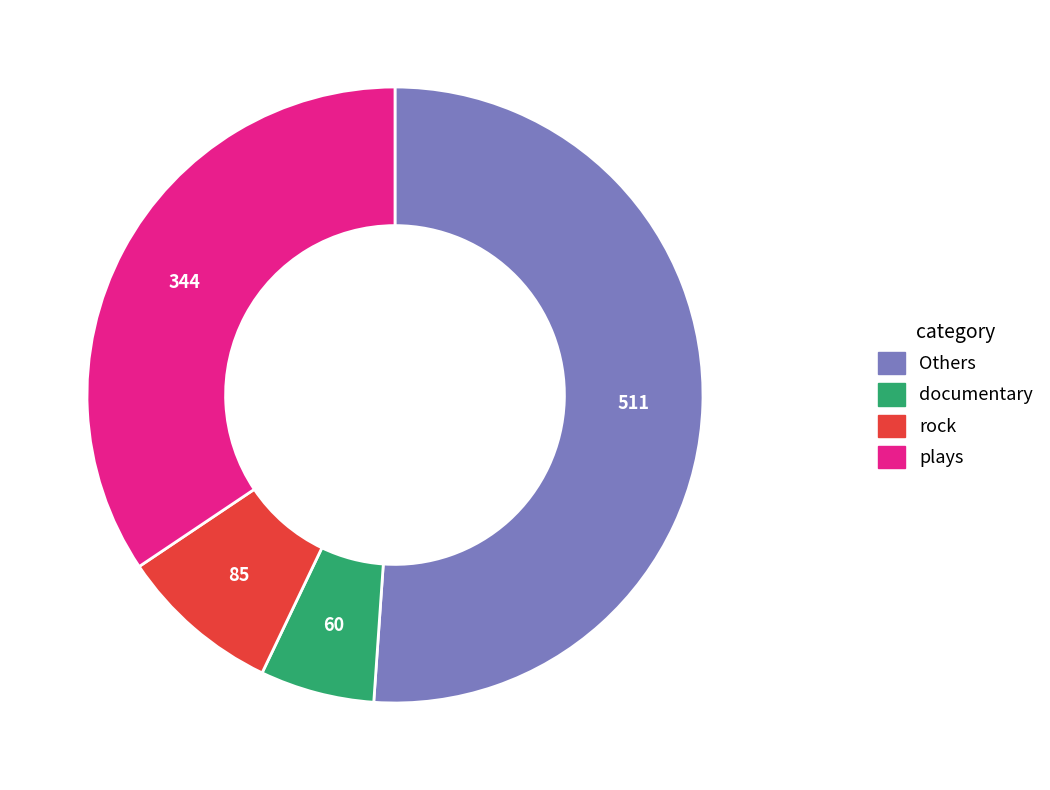

Which slice is the largest?

Others